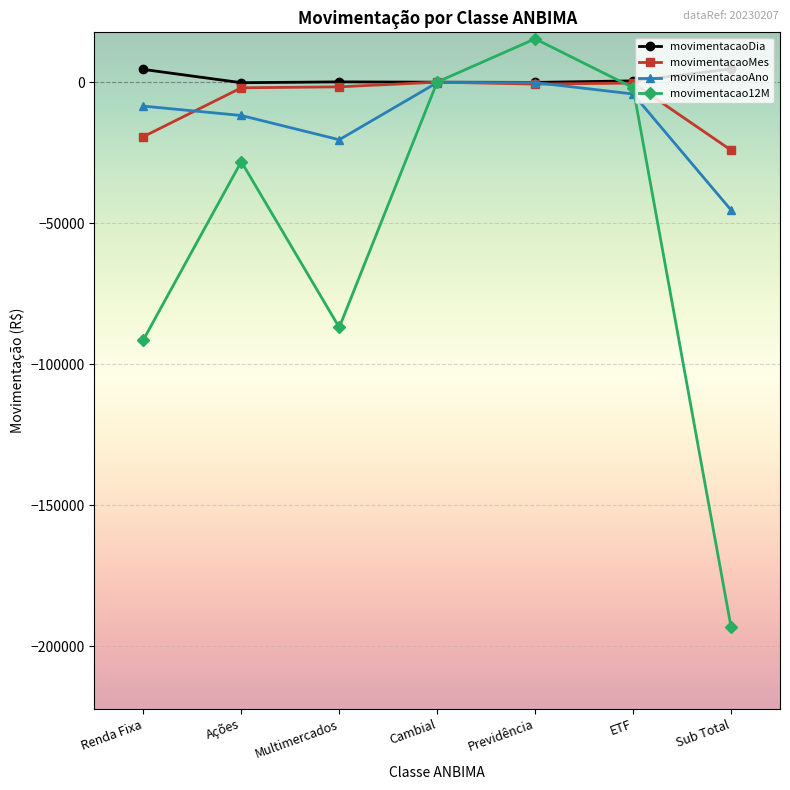

True or false: movimentacaoAno has a value of -22637.1 at Sub Total.

False